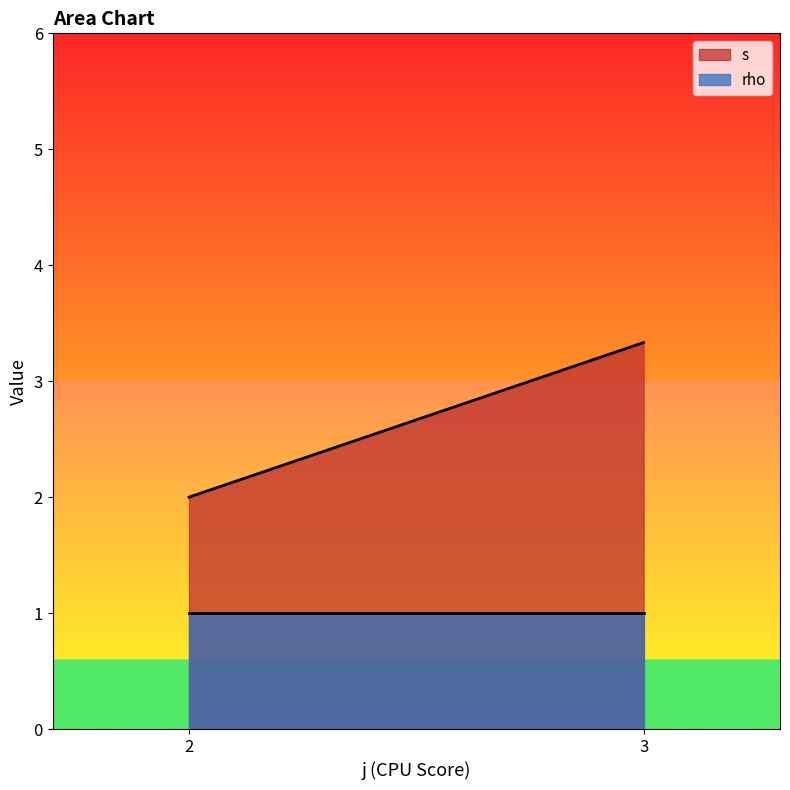

List the series in order of their peak value, highest first.

s, rho